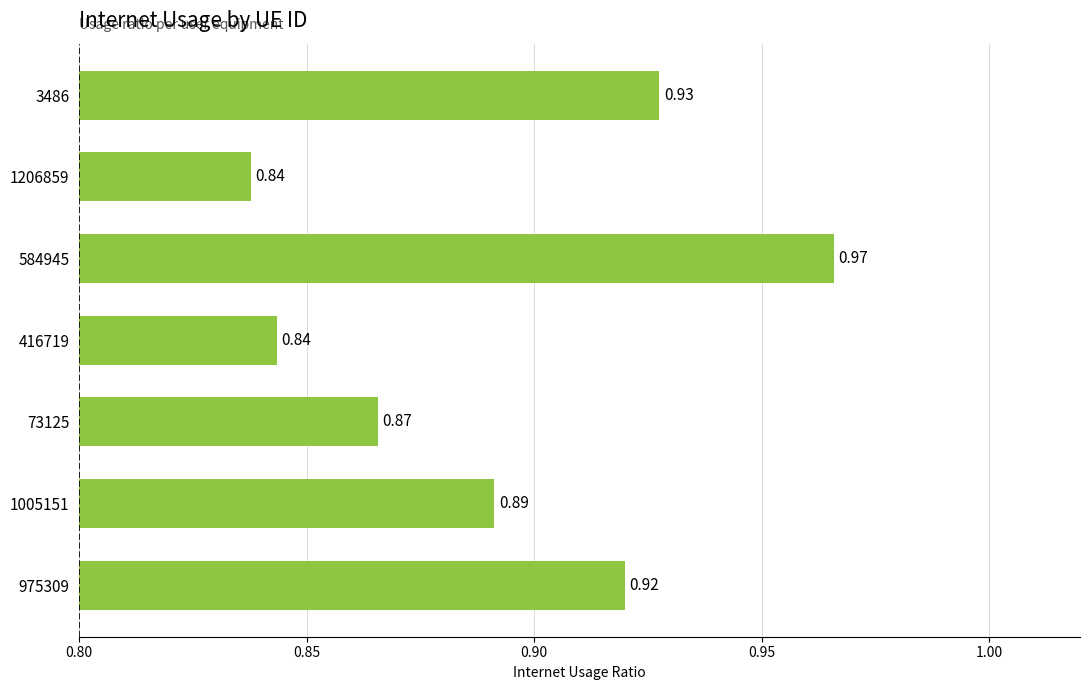

Which has a higher value, 1206859 or 975309?

975309